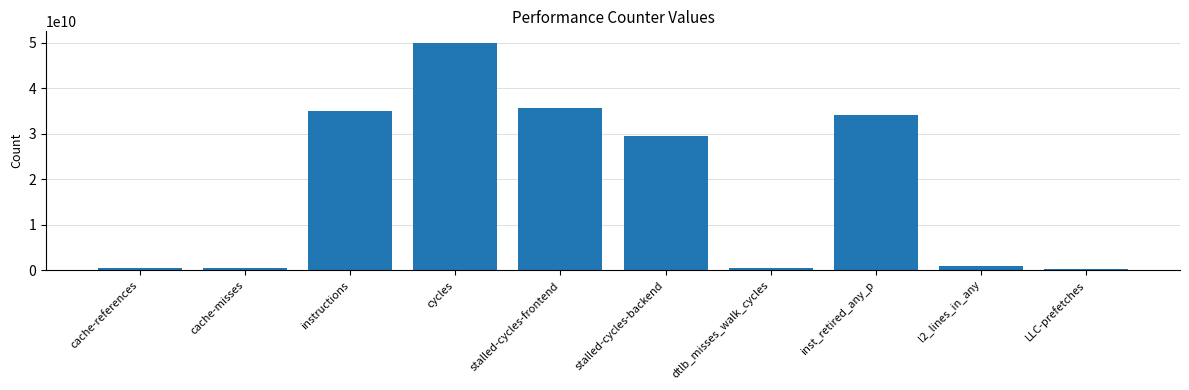

Where does the data first go above 29550792369?

instructions